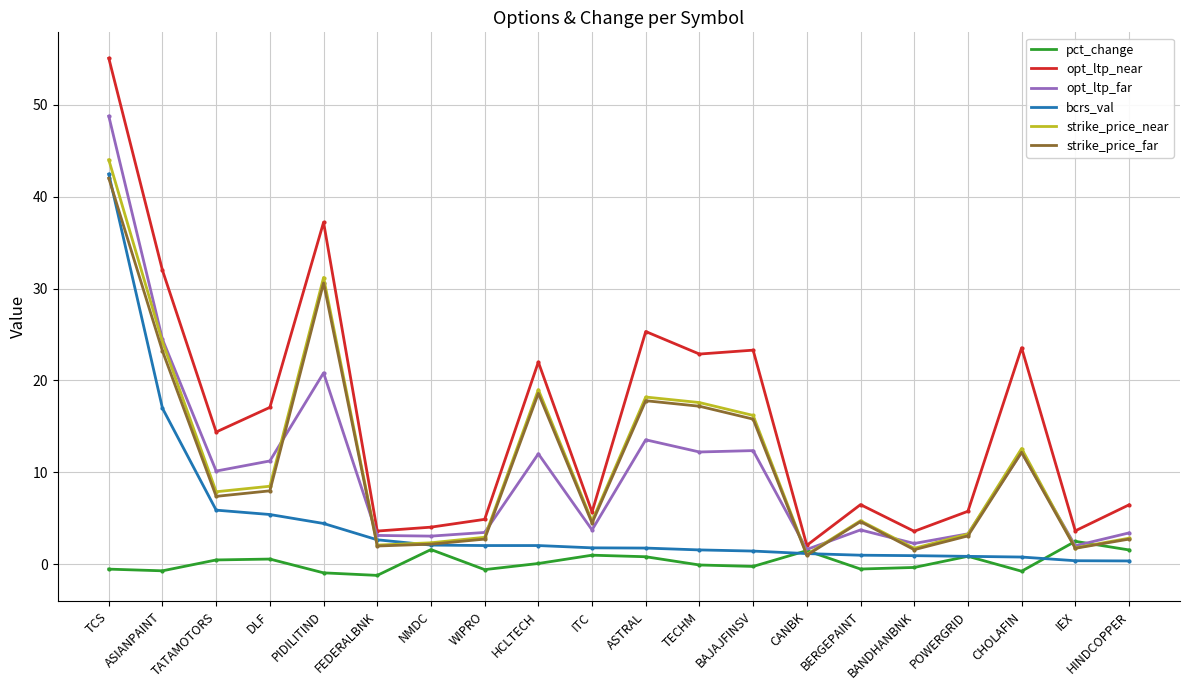

True or false: strike_price_far and opt_ltp_near cross at least once.

False